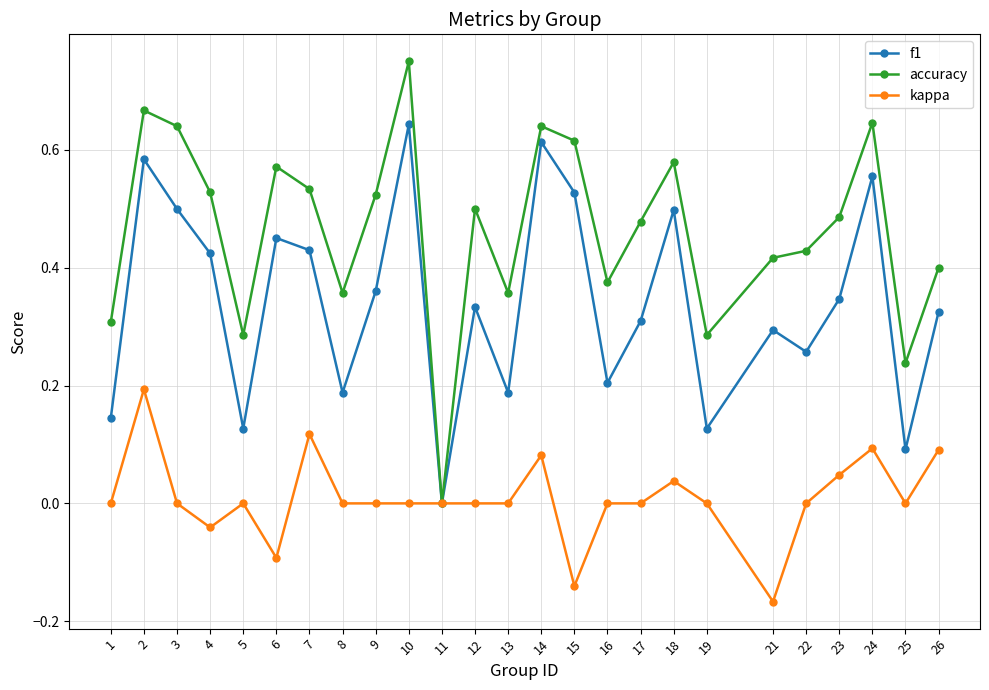

Which category has the highest value in the kappa series?

2